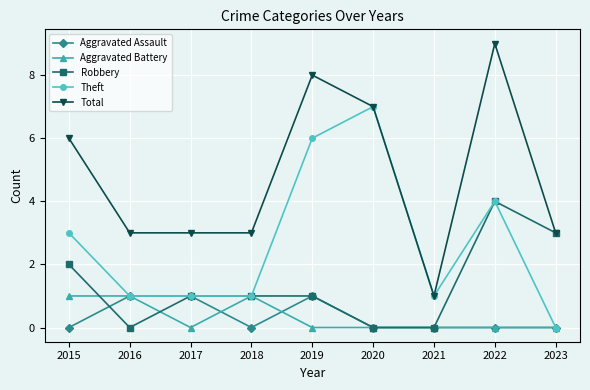

How many series are shown in this chart?

5